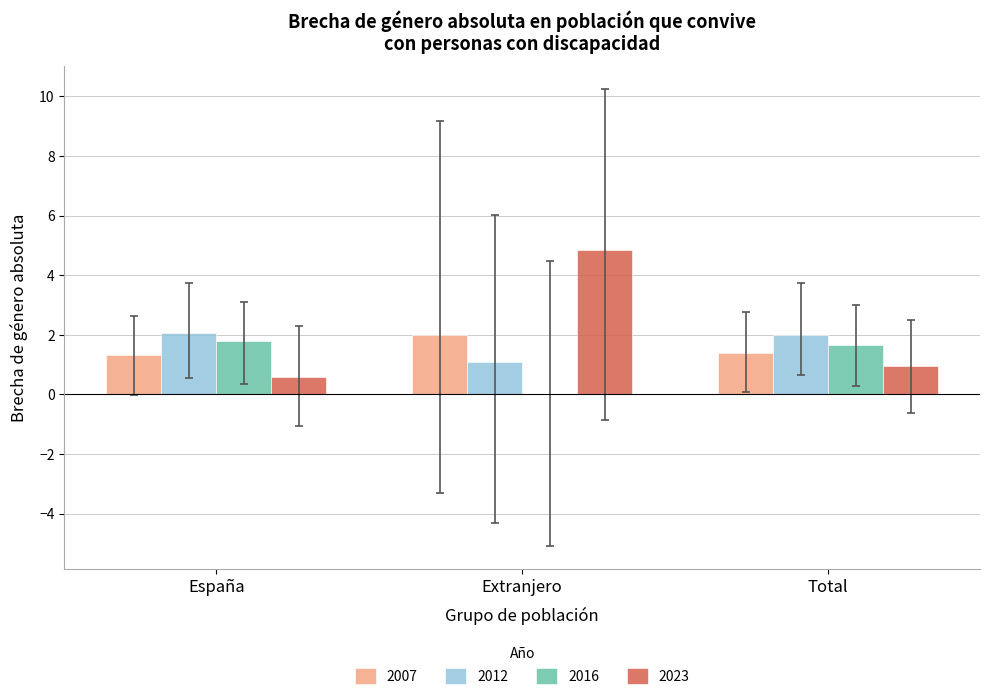

Where is 2012 nearest to the value 1?

Extranjero